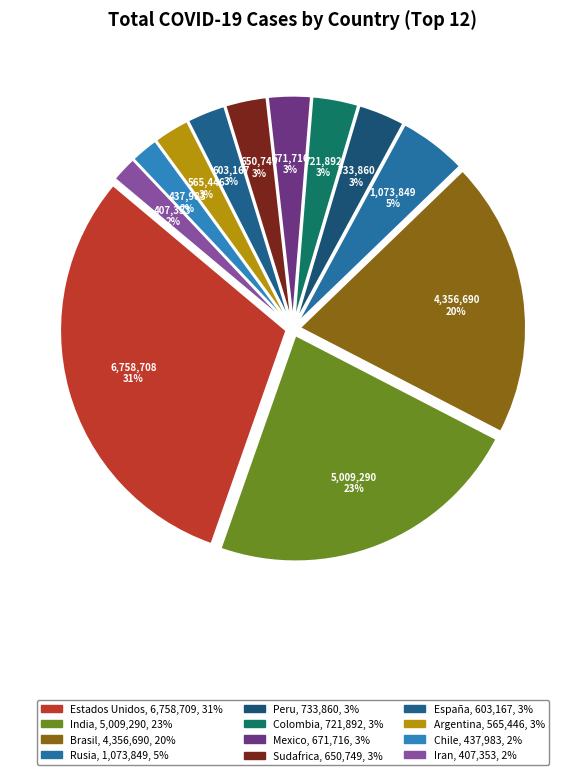

Does Brasil account for over 50% of the chart?

No